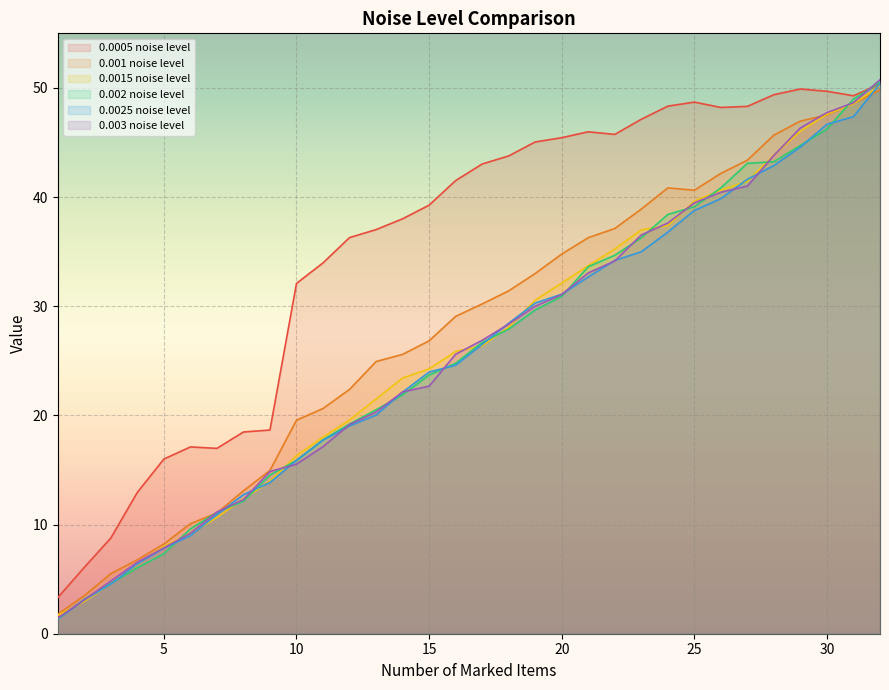

The value of 0.0005 noise level at 8 is 18.5. True or false?

True